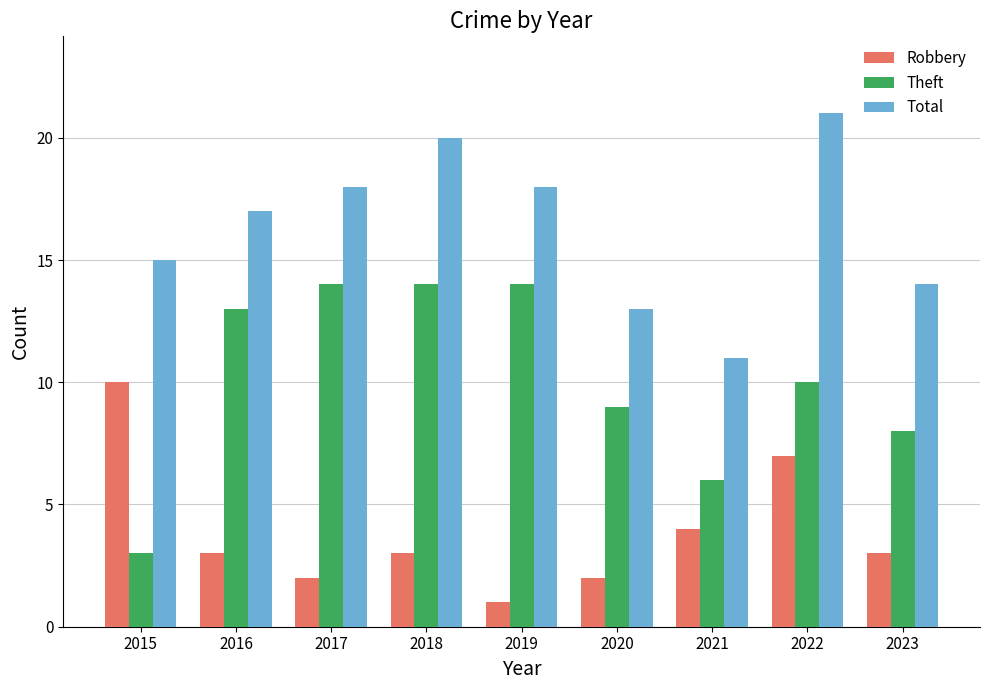

At which label does Robbery reach its peak?

2015